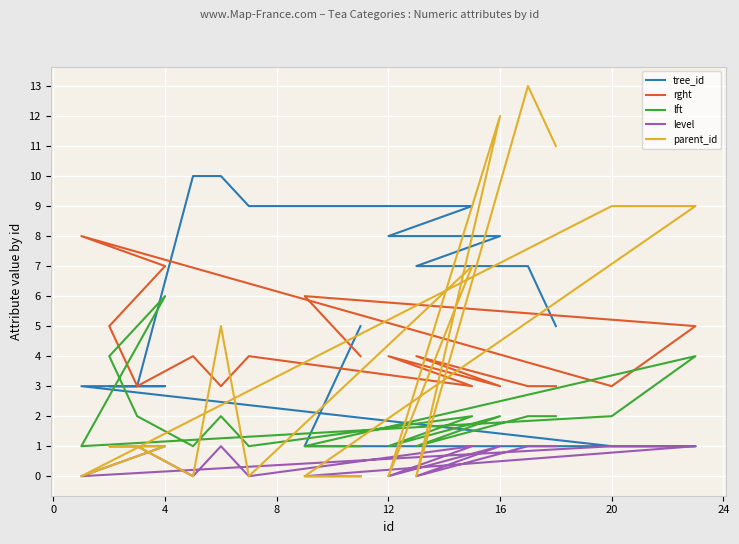

What is the approximate value of tree_id at 12?

8